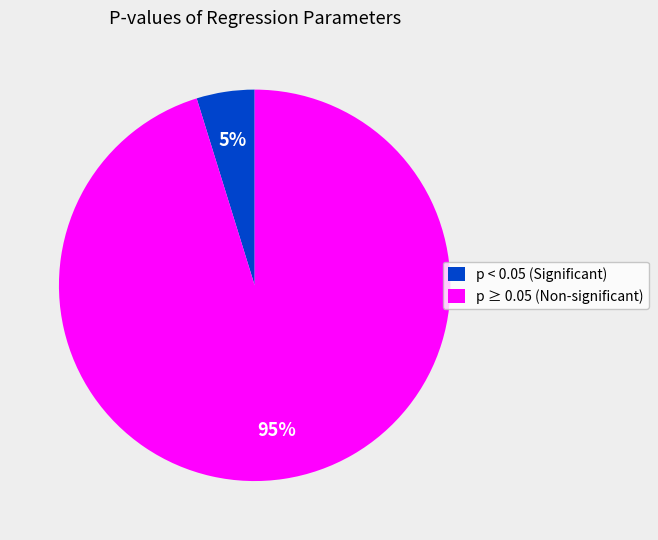

Does any single category account for the majority?

Yes